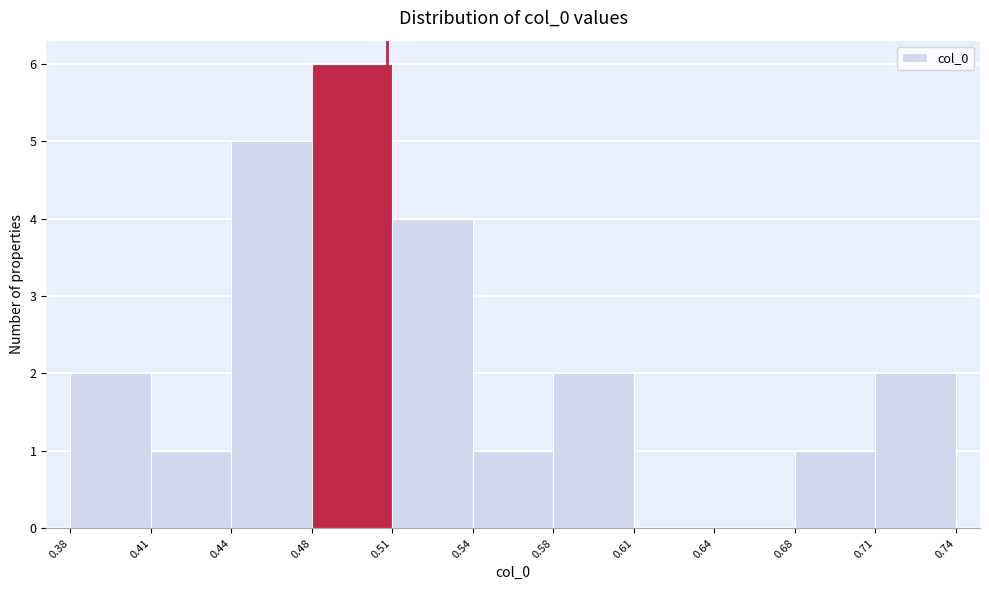

Over which range of the x-axis is the bar tallest?

0.48 to 0.51